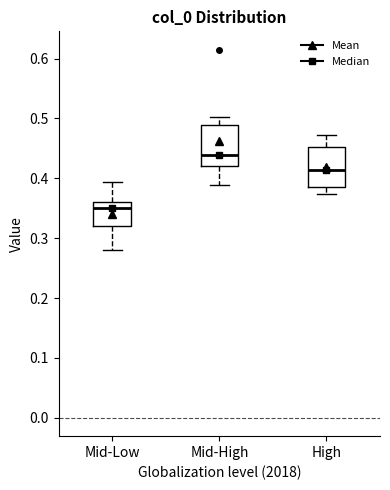

Which box's median line is the lowest?

Mid-Low